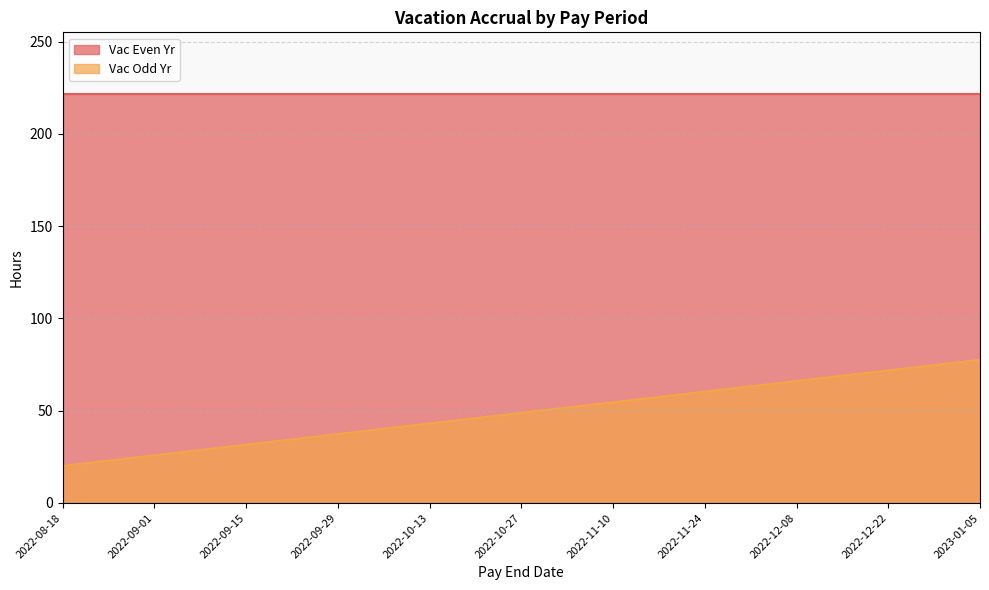

Count the number of categories in the chart.

11